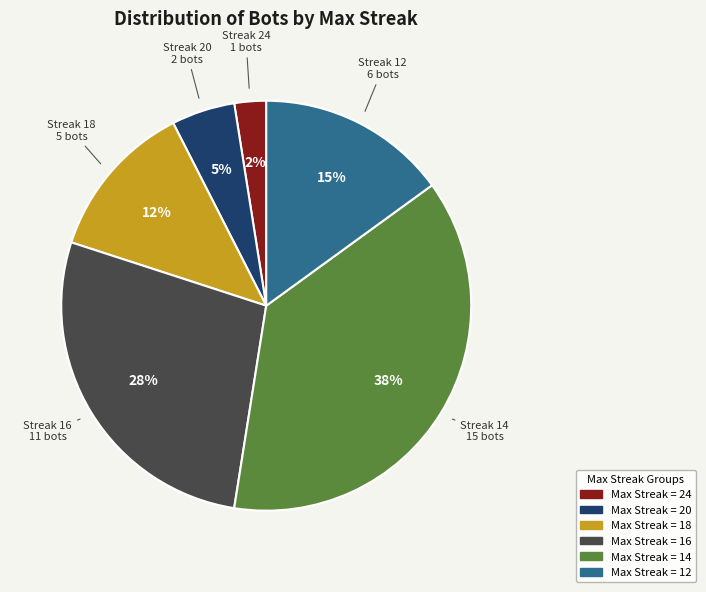

Count the number of slices in the pie.

6